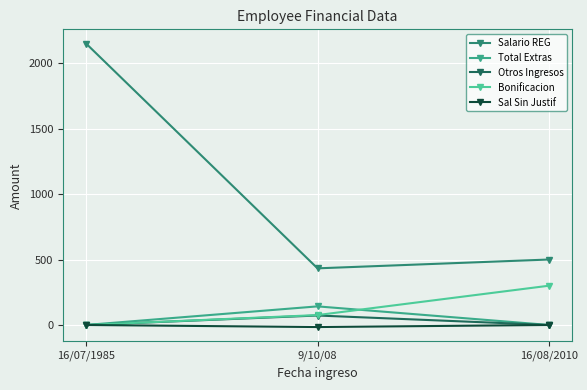

Read the Otros Ingresos value at 9/10/08.

72.3